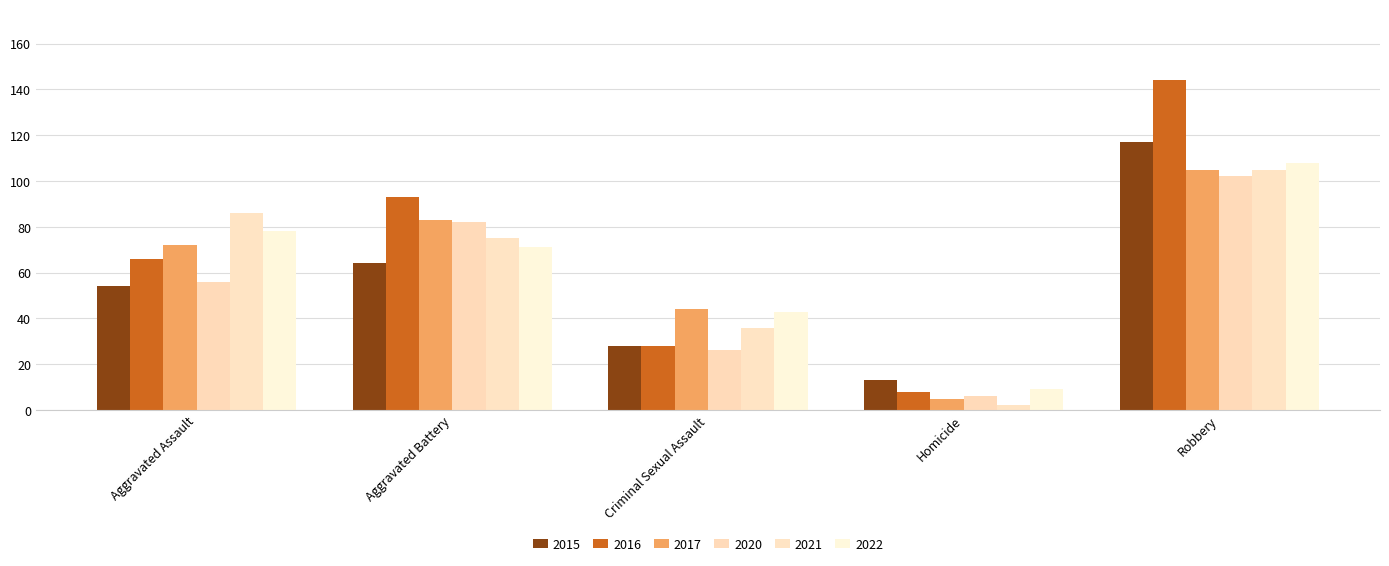

Reading left to right, list all the values displayed in this chart.

2015: Aggravated Assault=54	Aggravated Battery=64	Criminal Sexual Assault=28	Homicide=13	Robbery=117
2016: Aggravated Assault=66	Aggravated Battery=93	Criminal Sexual Assault=28	Homicide=8	Robbery=144
2017: Aggravated Assault=72	Aggravated Battery=83	Criminal Sexual Assault=44	Homicide=5	Robbery=105
2020: Aggravated Assault=56	Aggravated Battery=82	Criminal Sexual Assault=26	Homicide=6	Robbery=102
2021: Aggravated Assault=86	Aggravated Battery=75	Criminal Sexual Assault=36	Homicide=2	Robbery=105
2022: Aggravated Assault=78	Aggravated Battery=71	Criminal Sexual Assault=43	Homicide=9	Robbery=108